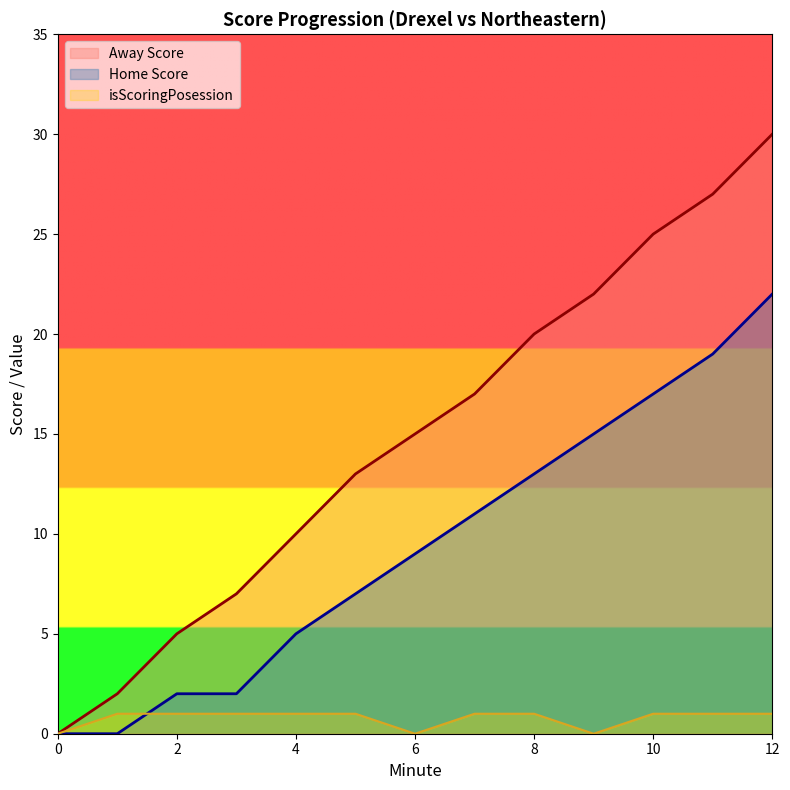

How many series are shown in this chart?

3